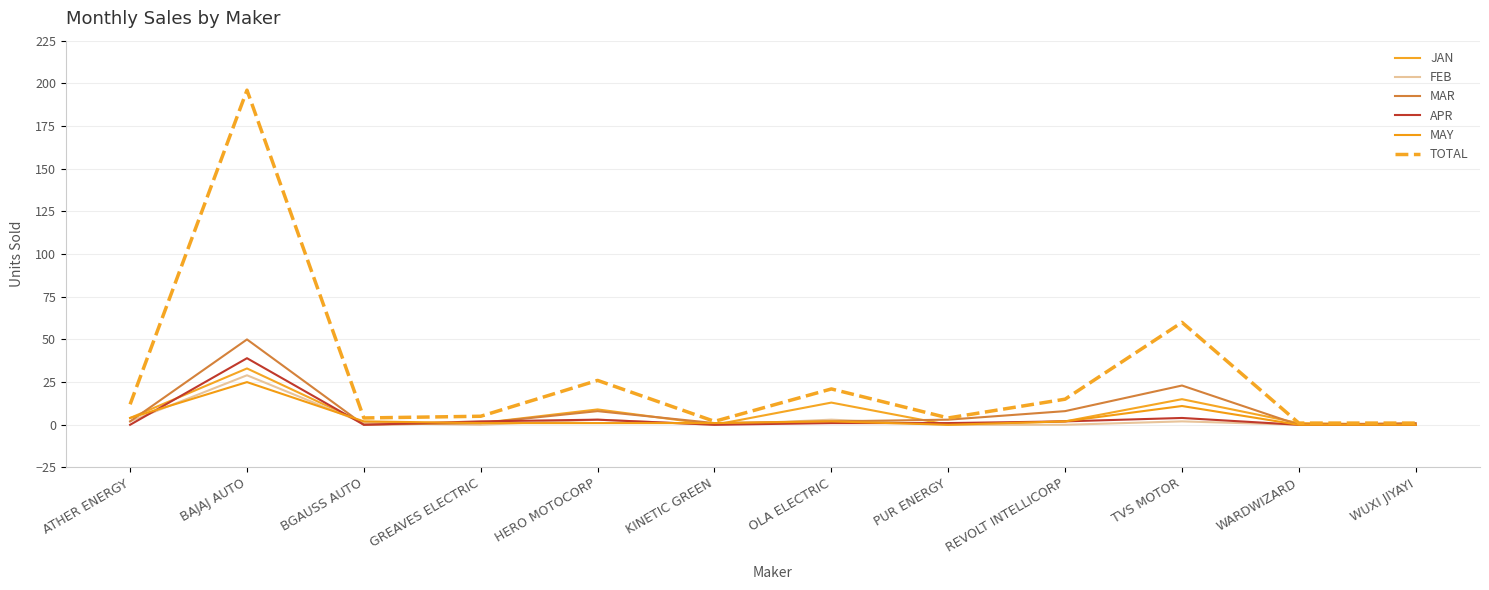

At which label does APR first exceed 1?

BAJAJ AUTO